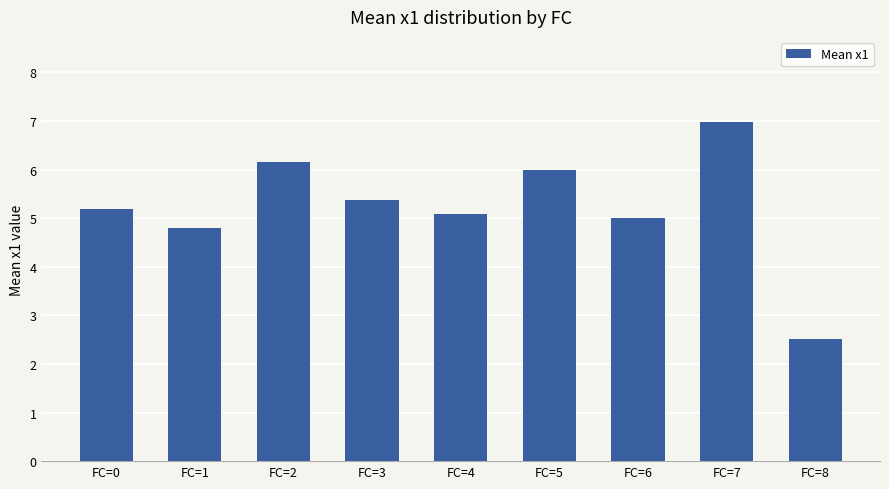

What is the value of the 2nd bar from the left?

4.8